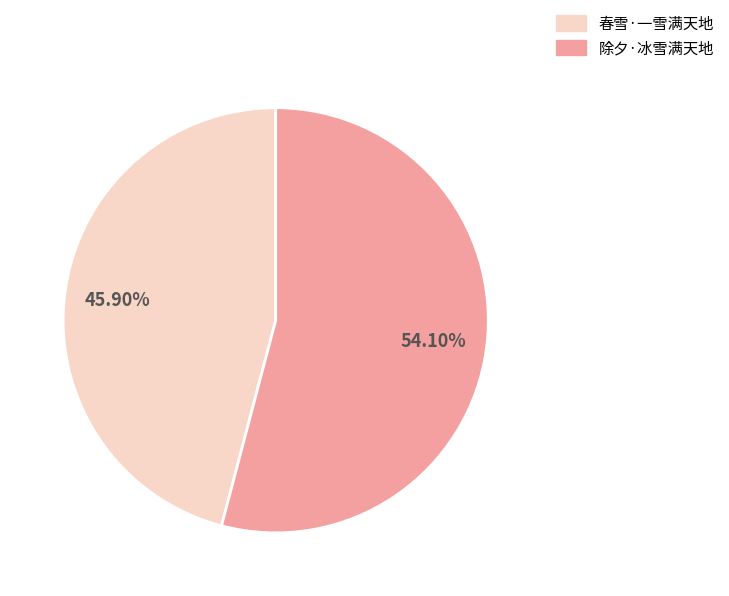

Approximately how many times larger is the value at 春雪·一雪满天地 compared to 除夕·冰雪满天地?

0.8